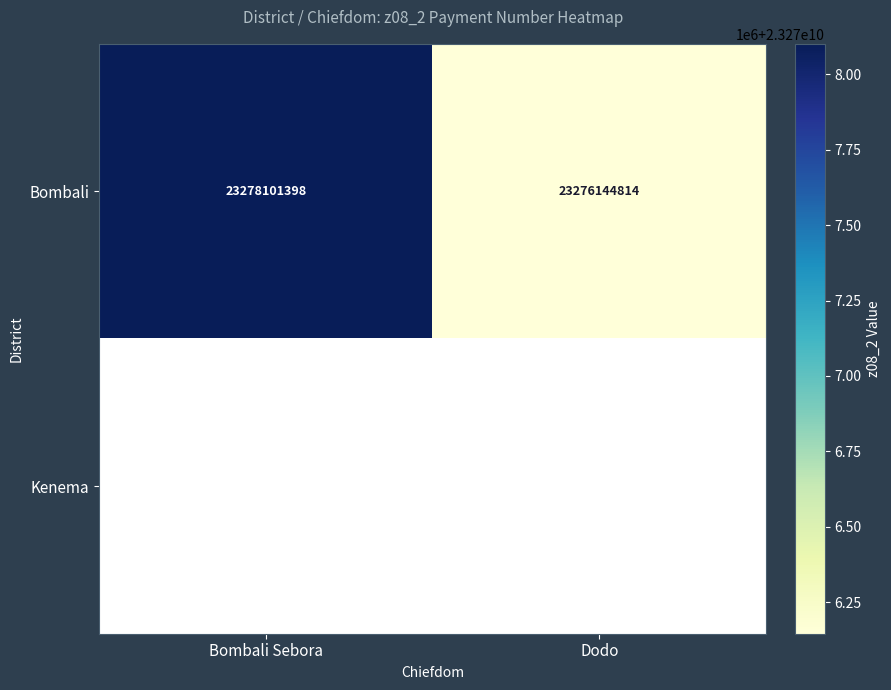

Between Bombali Sebora and Dodo, which is larger?

Bombali Sebora